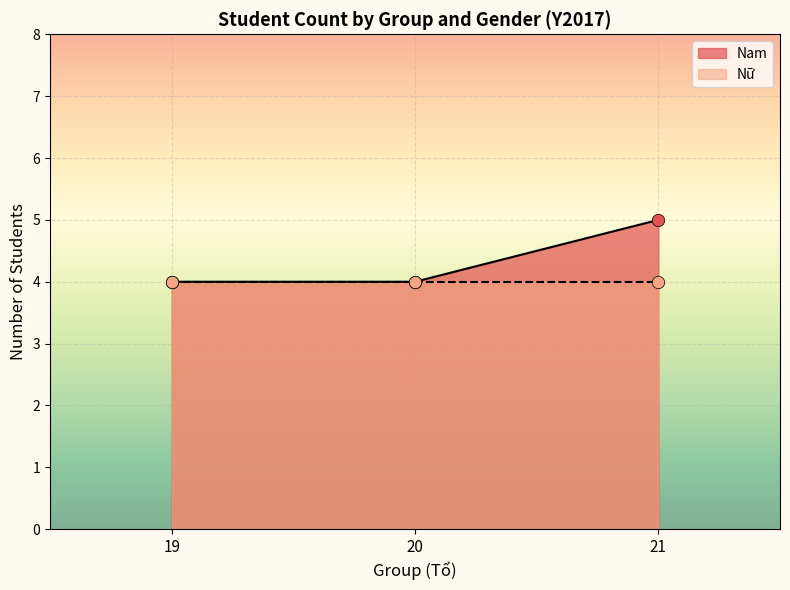

What is the highest value of the Nam series?

5